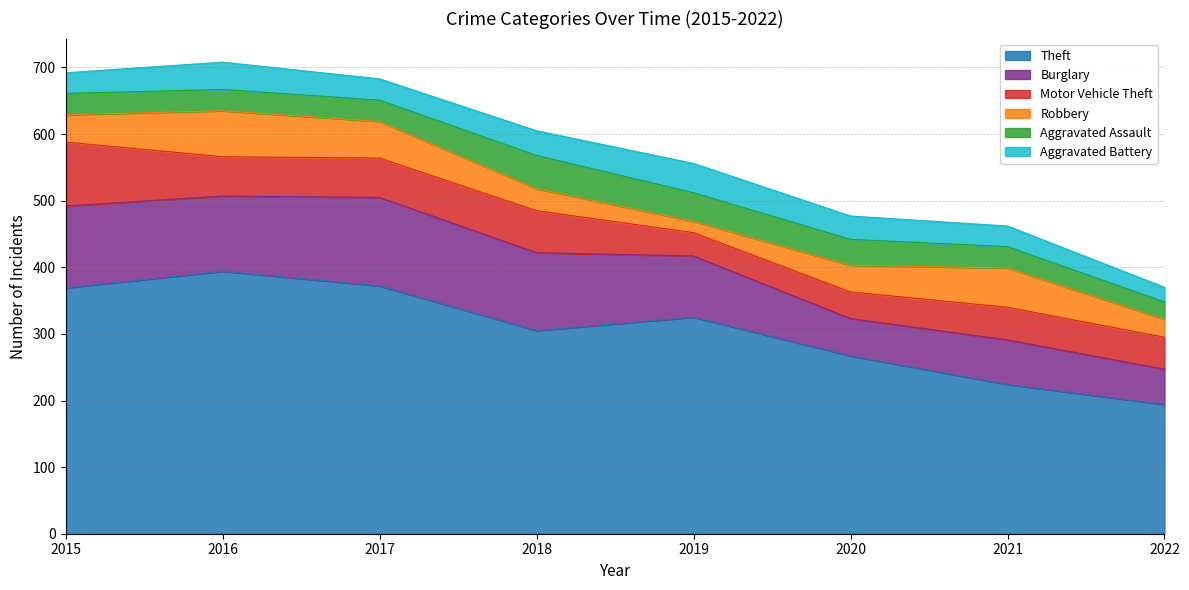

Reading left to right, transcribe all the data shown in this chart.

Theft: 2015=369	2016=394	2017=372	2018=305	2019=325	2020=267	2021=224	2022=194
Burglary: 2015=123	2016=113	2017=133	2018=117	2019=92	2020=56	2021=67	2022=53
Motor Vehicle Theft: 2015=96	2016=59	2017=59	2018=63	2019=35	2020=40	2021=49	2022=48
Robbery: 2015=41	2016=69	2017=55	2018=33	2019=17	2020=40	2021=59	2022=27
Aggravated Assault: 2015=32	2016=32	2017=32	2018=50	2019=43	2020=39	2021=32	2022=26
Aggravated Battery: 2015=31	2016=41	2017=32	2018=37	2019=44	2020=35	2021=31	2022=22